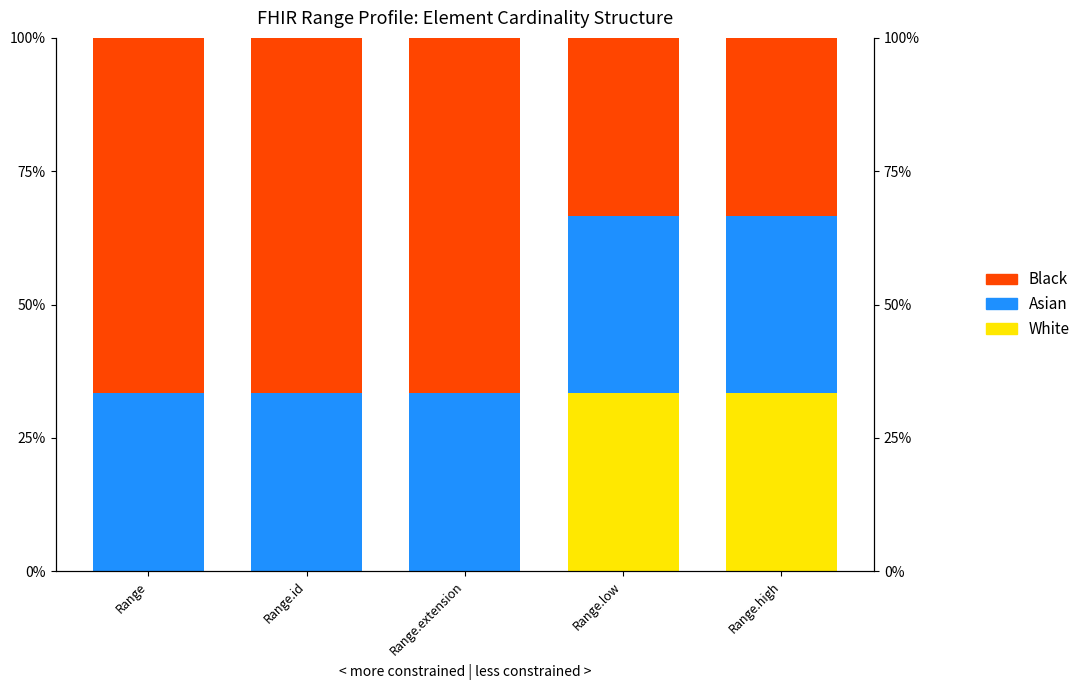

Is it true that Black equals 109.2 at Range.id?

False